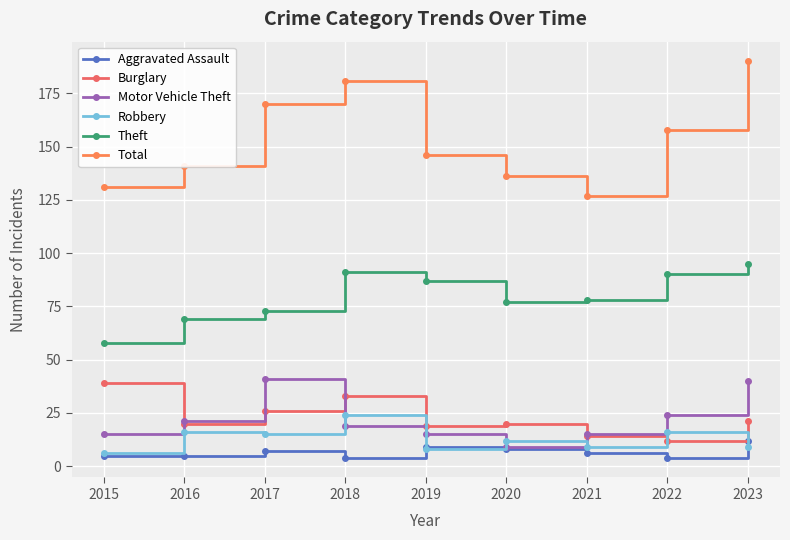

At which category does Aggravated Assault reach its first local valley?

2018